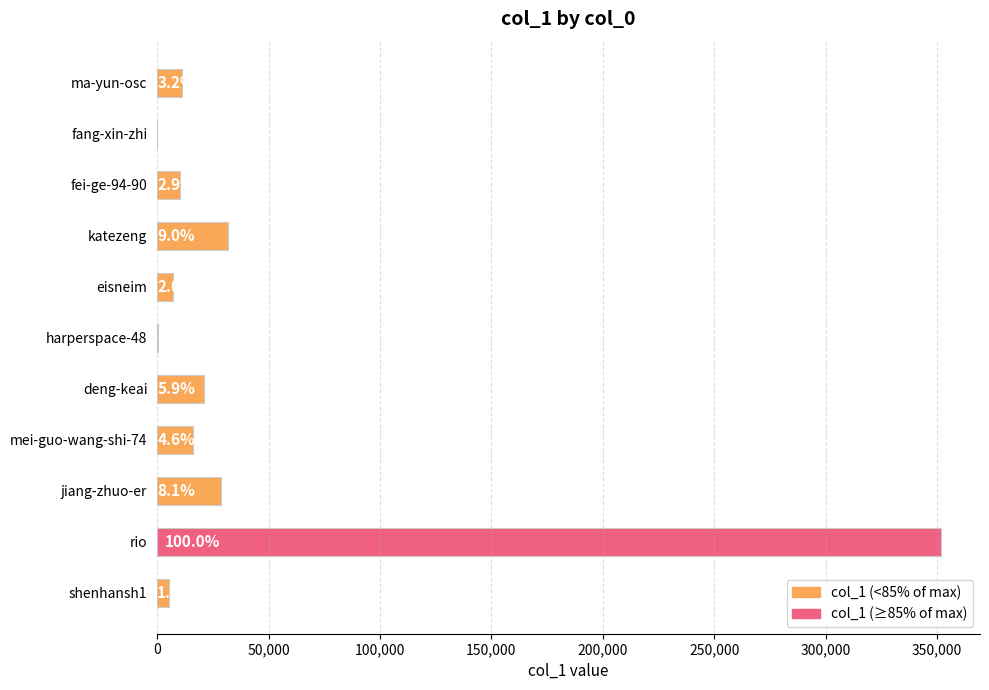

What is the maximum value shown in the chart?

351688